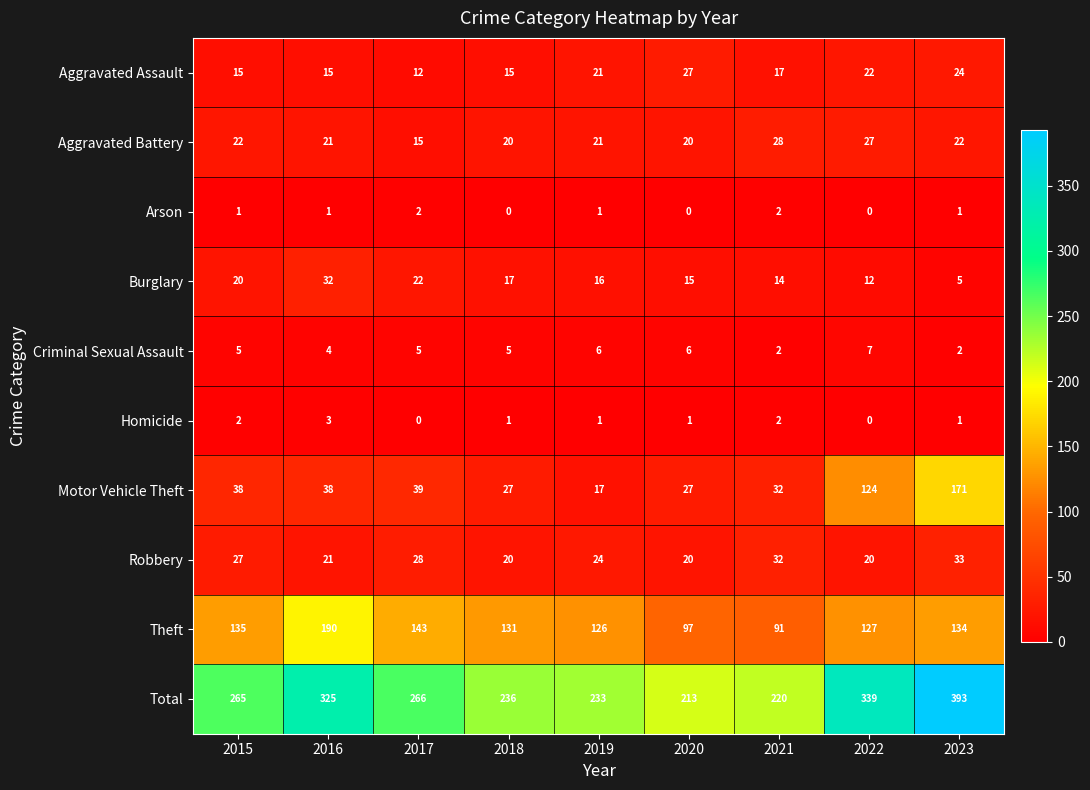

Which category has the highest value in the Criminal Sexual Assault series?

2022